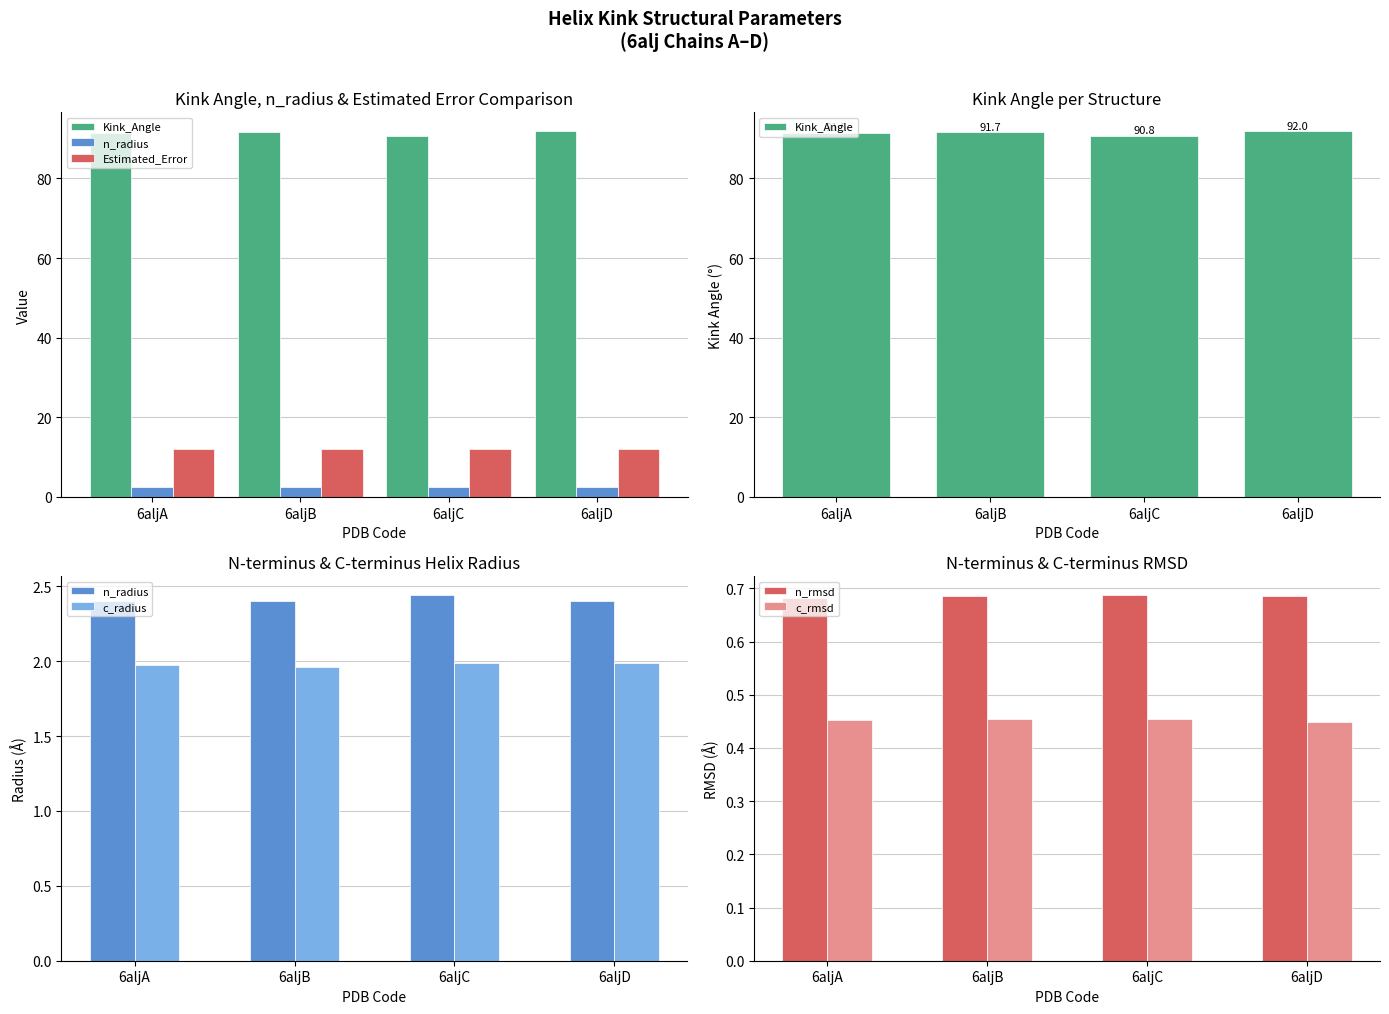

Which label corresponds to the largest value in the chart?

6aljD